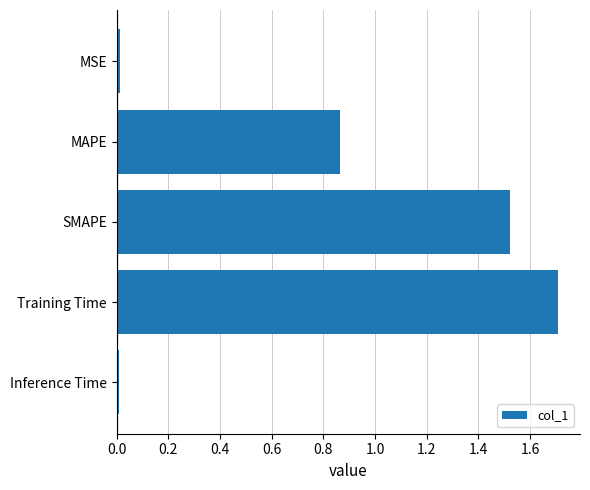

The chart shows a value of 0.6 at Training Time. True or false?

False